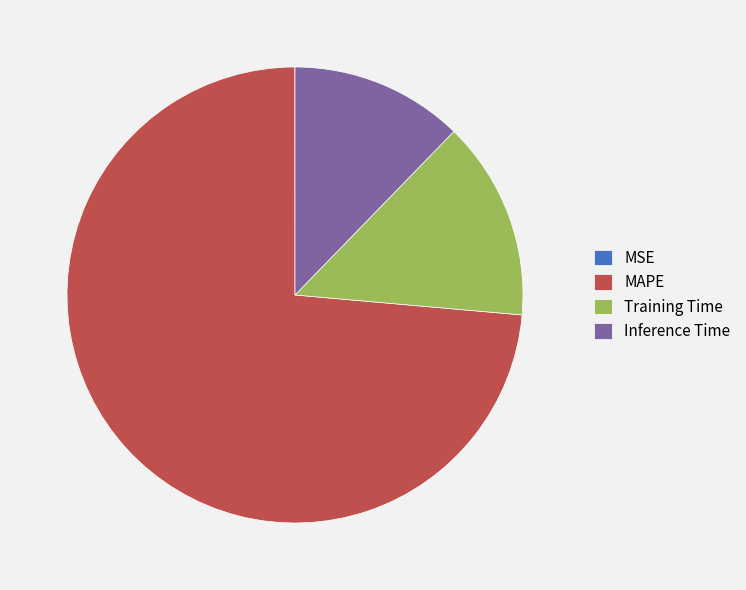

Approximately how many times larger is the value at Inference Time compared to Training Time?

0.9